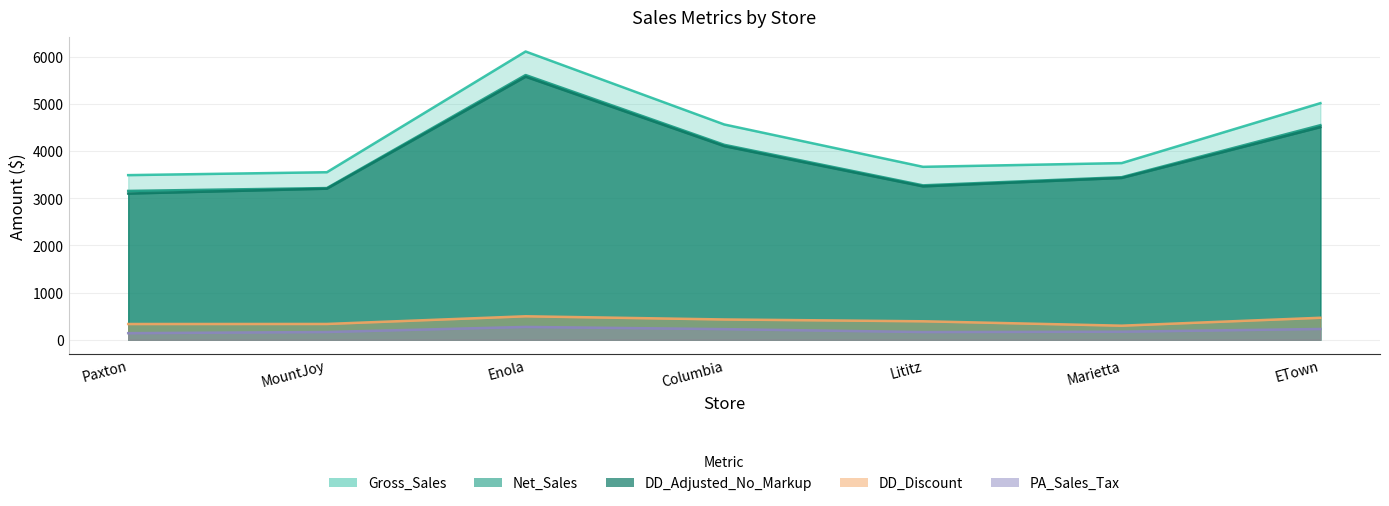

Reading left to right, list all the values displayed in this chart.

Gross_Sales: Paxton=3490.3	MountJoy=3552.0	Enola=6110.8	Columbia=4563.9	Lititz=3666.6	Marietta=3745.8	ETown=5015.8
Net_Sales: Paxton=3155.7	MountJoy=3216.2	Enola=5612.2	Columbia=4132.9	Lititz=3273.9	Marietta=3446.5	ETown=4548.9
DD_Adjusted_No_Markup: Paxton=3100.2	MountJoy=3203.4	Enola=5576.7	Columbia=4105.1	Lititz=3252.1	Marietta=3430.7	ETown=4508.3
PA_Sales_Tax: Paxton=140.4	MountJoy=165.2	Enola=272.8	Columbia=226.0	Lititz=164.4	Marietta=171.8	ETown=229.3
DD_Discount: Paxton=334.7	MountJoy=335.8	Enola=498.6	Columbia=430.9	Lititz=392.6	Marietta=299.4	ETown=466.9